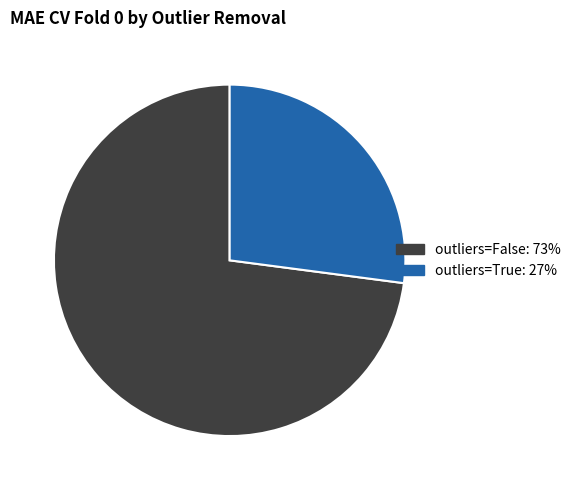

Rank the categories by value from lowest to highest.

outliers=True, outliers=False